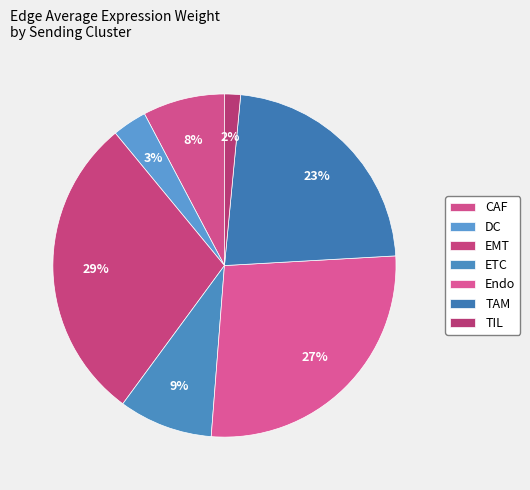

Which category has the smallest portion of the pie?

TIL